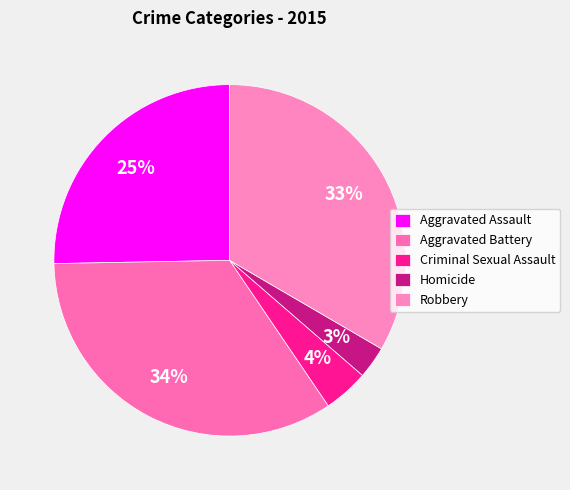

Combined, what portion of the pie is Criminal Sexual Assault and Robbery?

37.5%